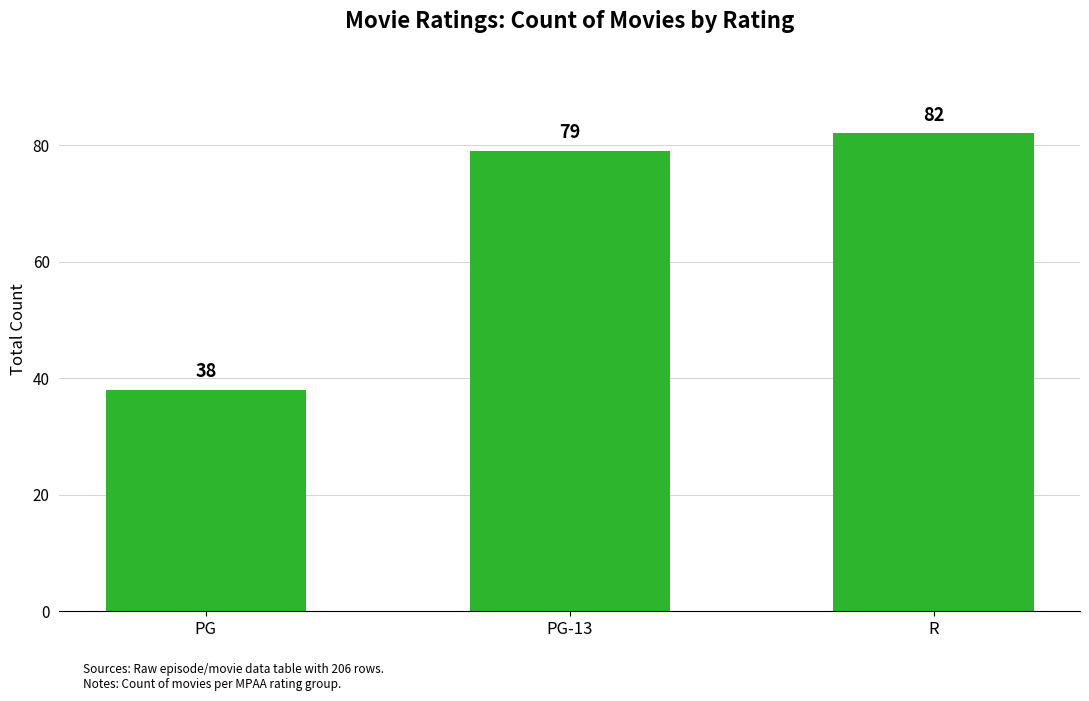

Rank the categories by value from highest to lowest.

R, PG-13, PG